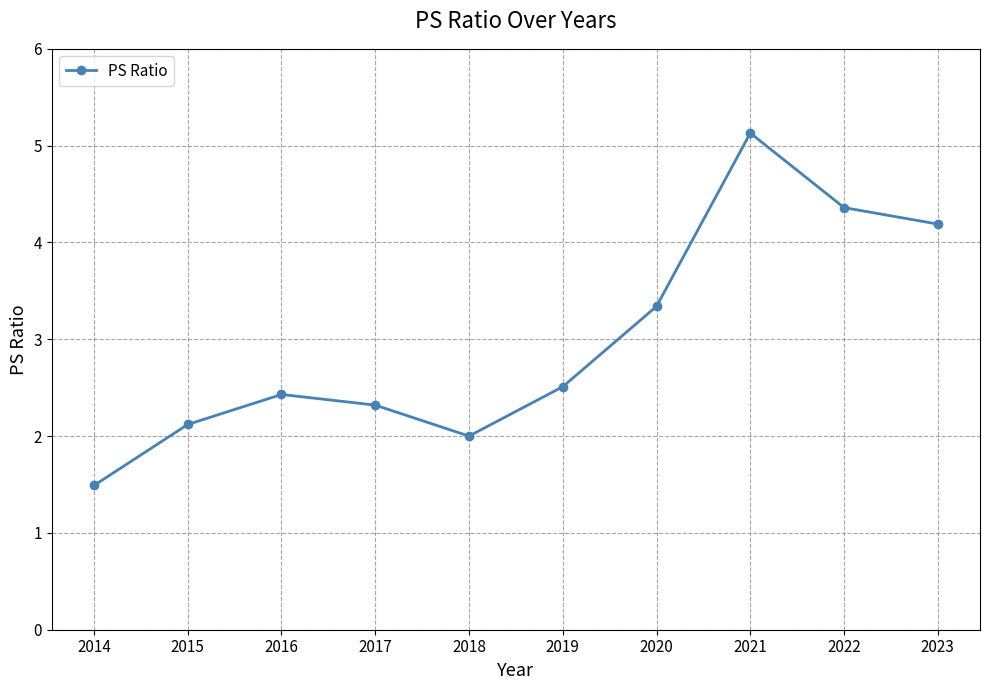

What is the maximum value shown in the chart?

5.1